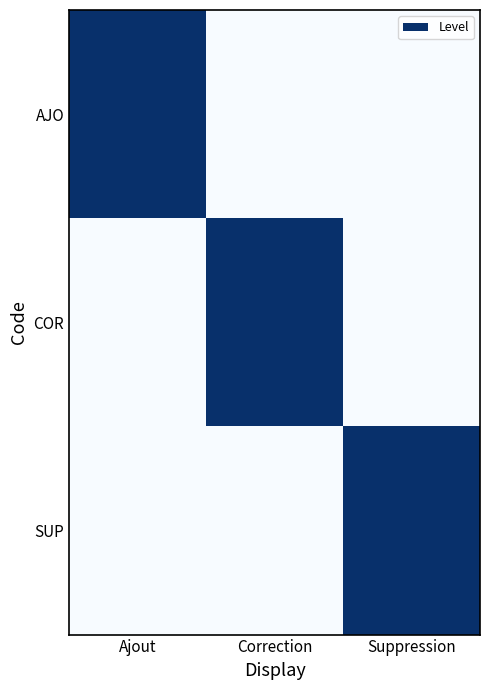

What is the spread (max minus min) of values at Suppression?

1